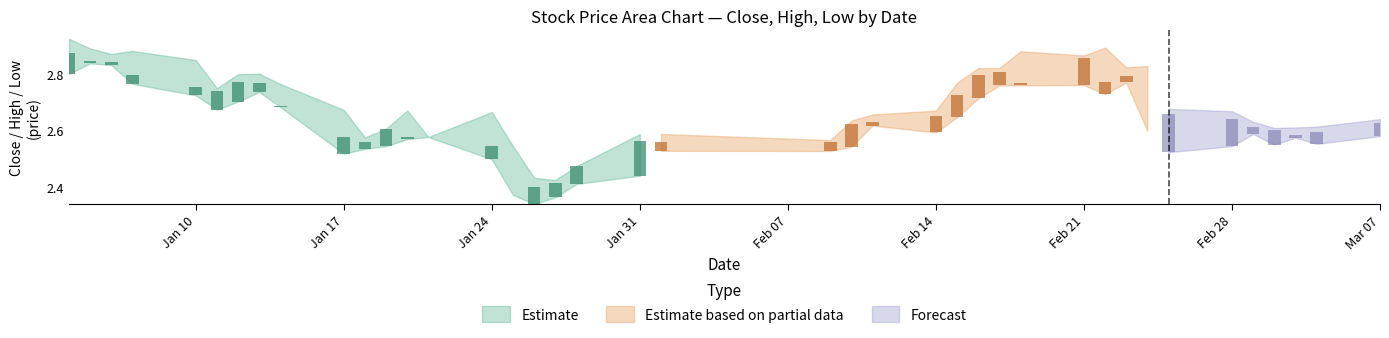

What is the total value across all series at 39?

10.4